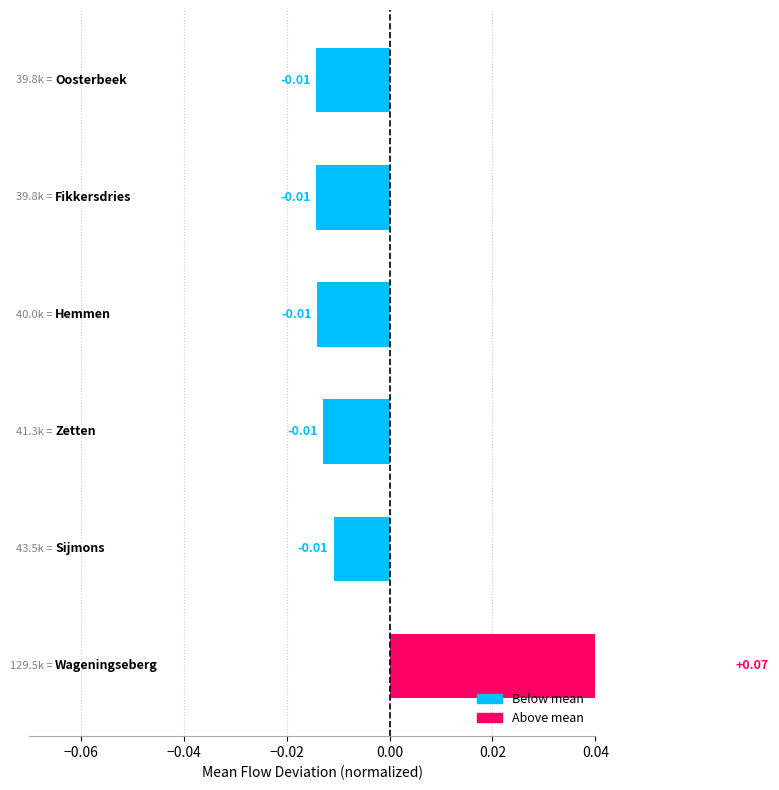

Are the bars grouped side by side (vs. stacked)?

No